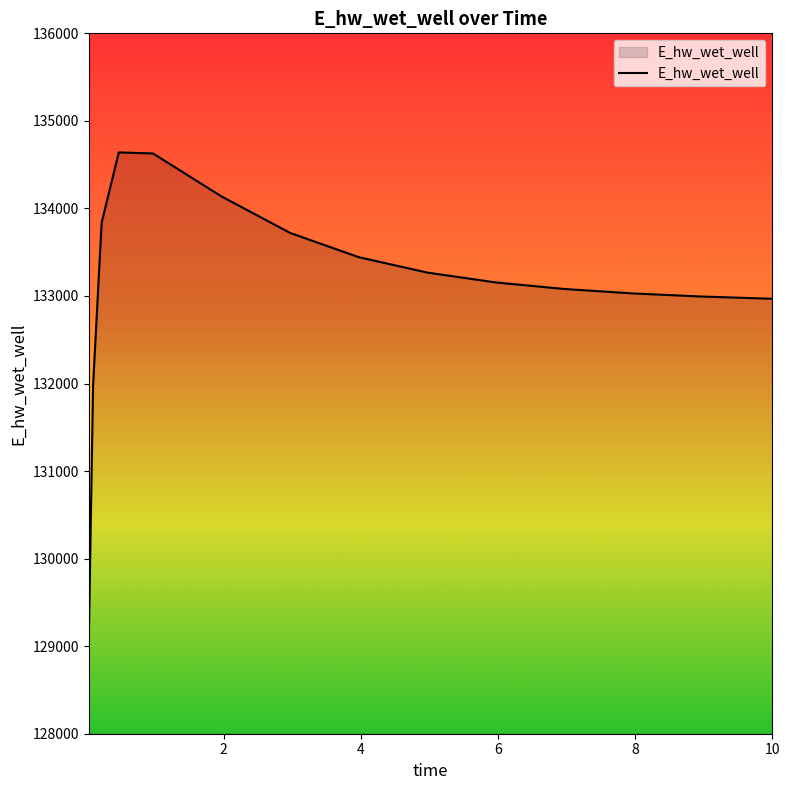

What is the smallest value displayed?

129074.8